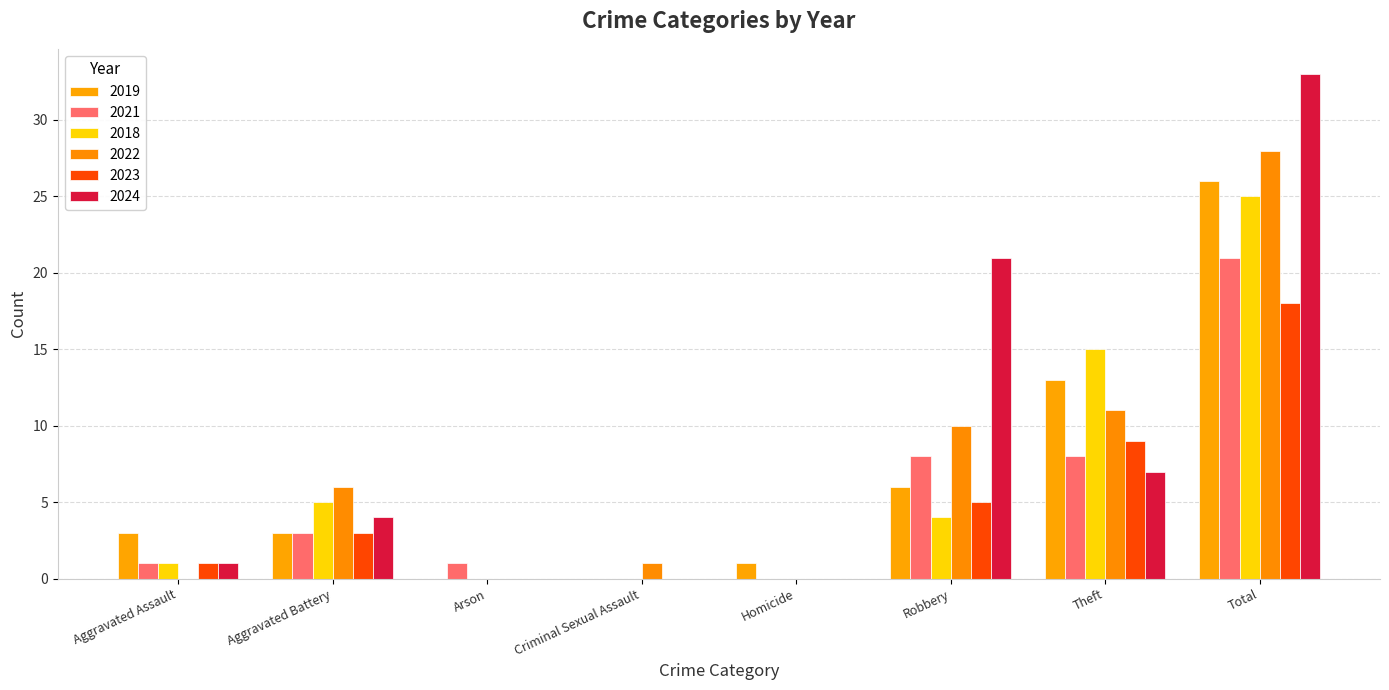

The value of 2021 at Total is 12. True or false?

False